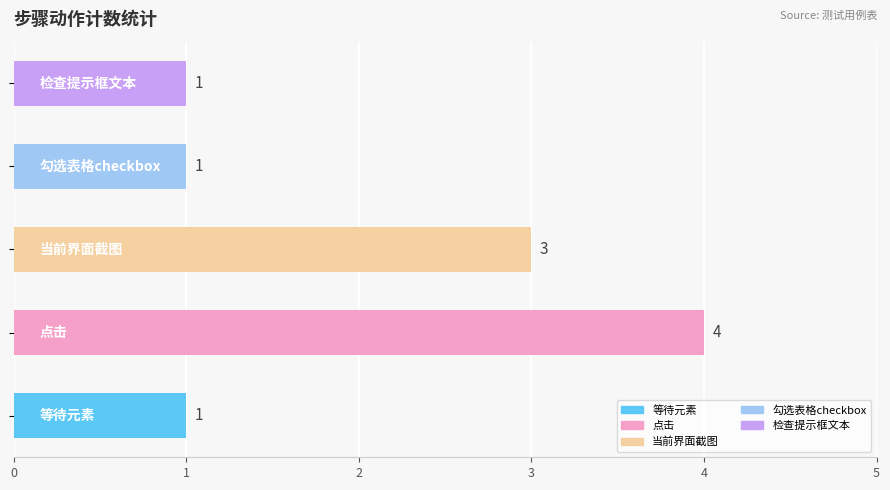

What is the difference between the maximum and minimum values?

3